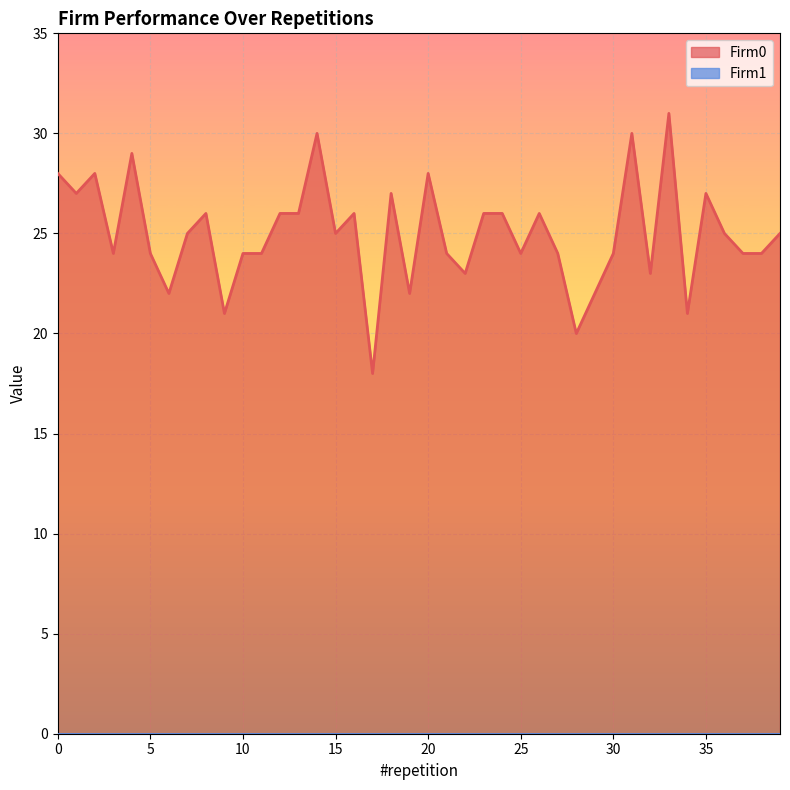

Count the number of data series in this chart.

2